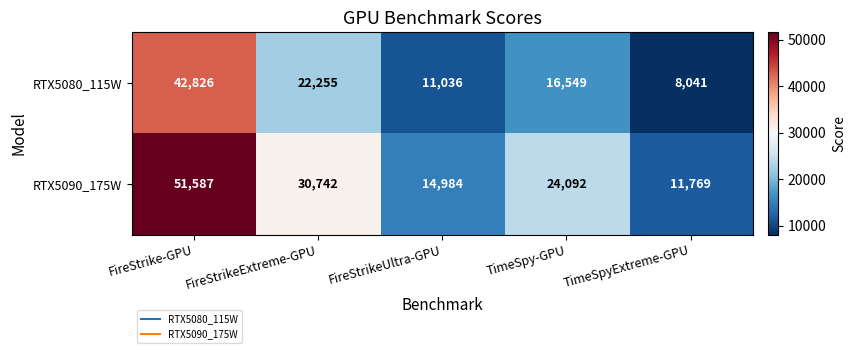

What is the total value across all series at FireStrikeUltra-GPU?

26020